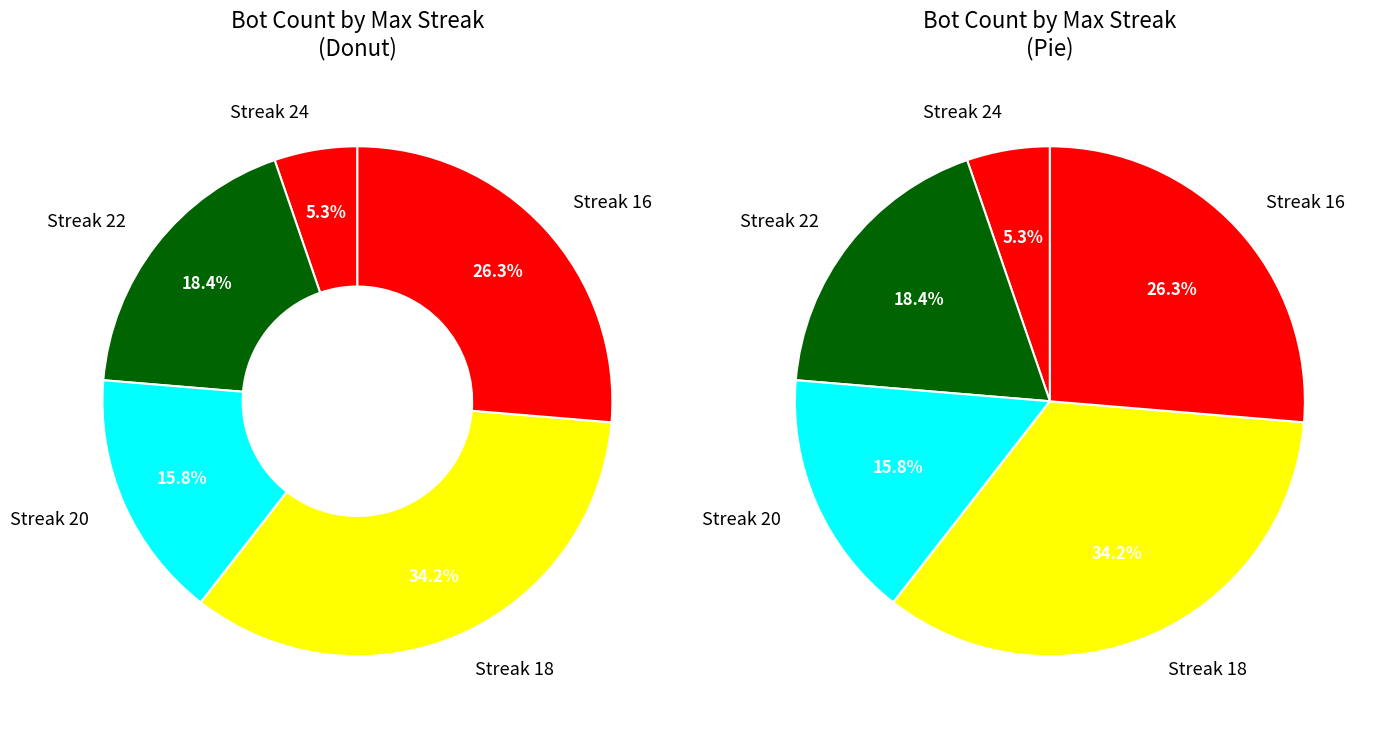

Which has a higher value, 18 or 22?

18